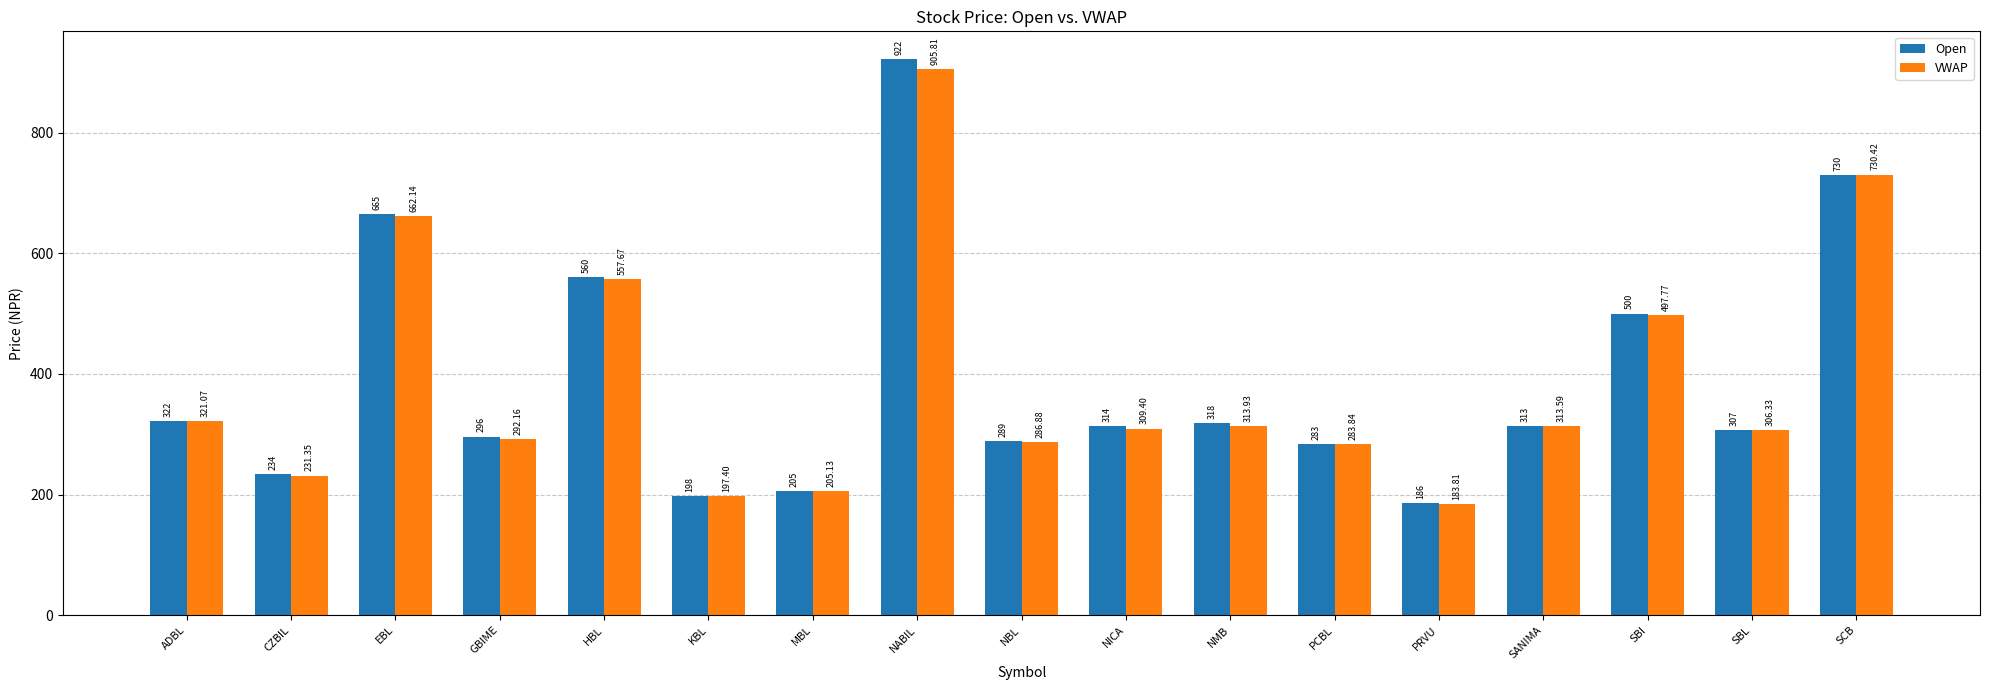

How many bars are there in each group?

2